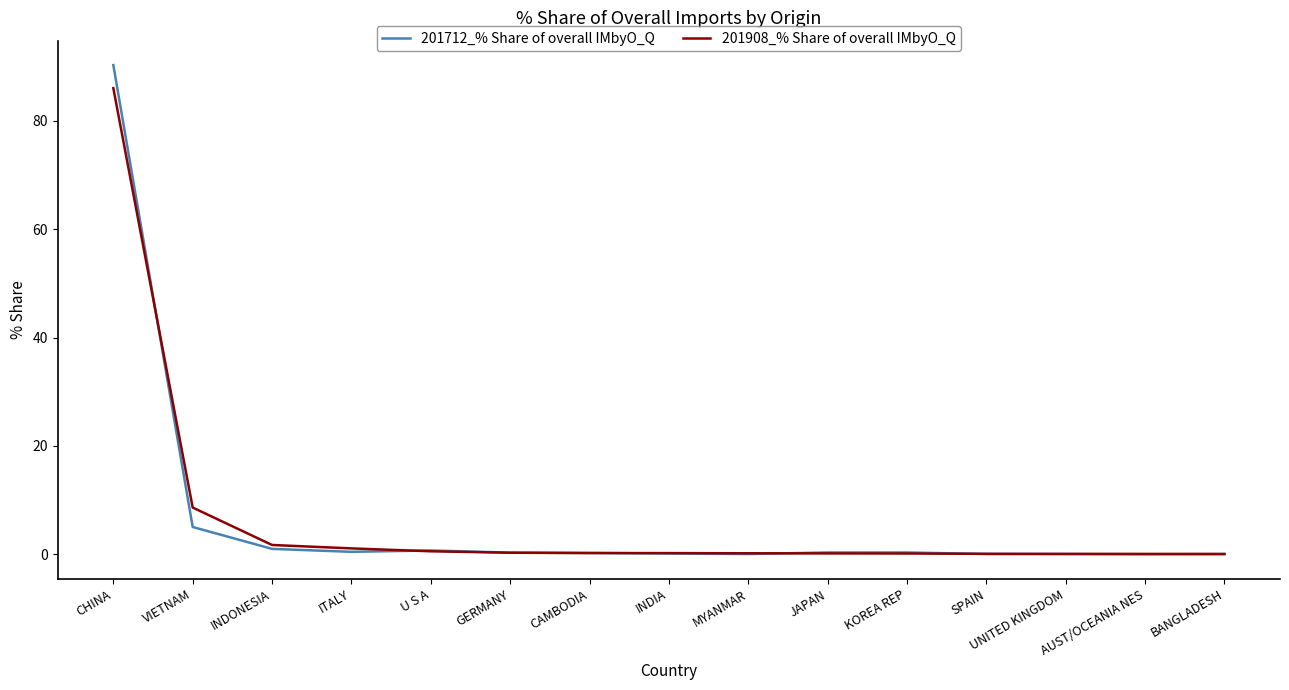

Which label corresponds to the largest value in the chart?

CHINA